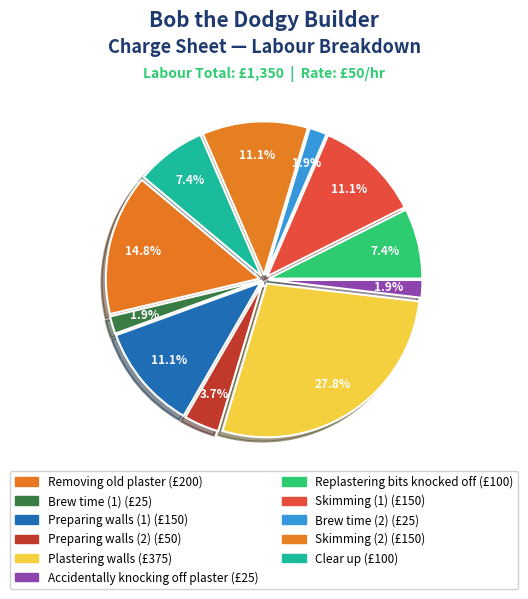

True or false: Accidentally knocking off plaster accounts for 1% of the total.

False